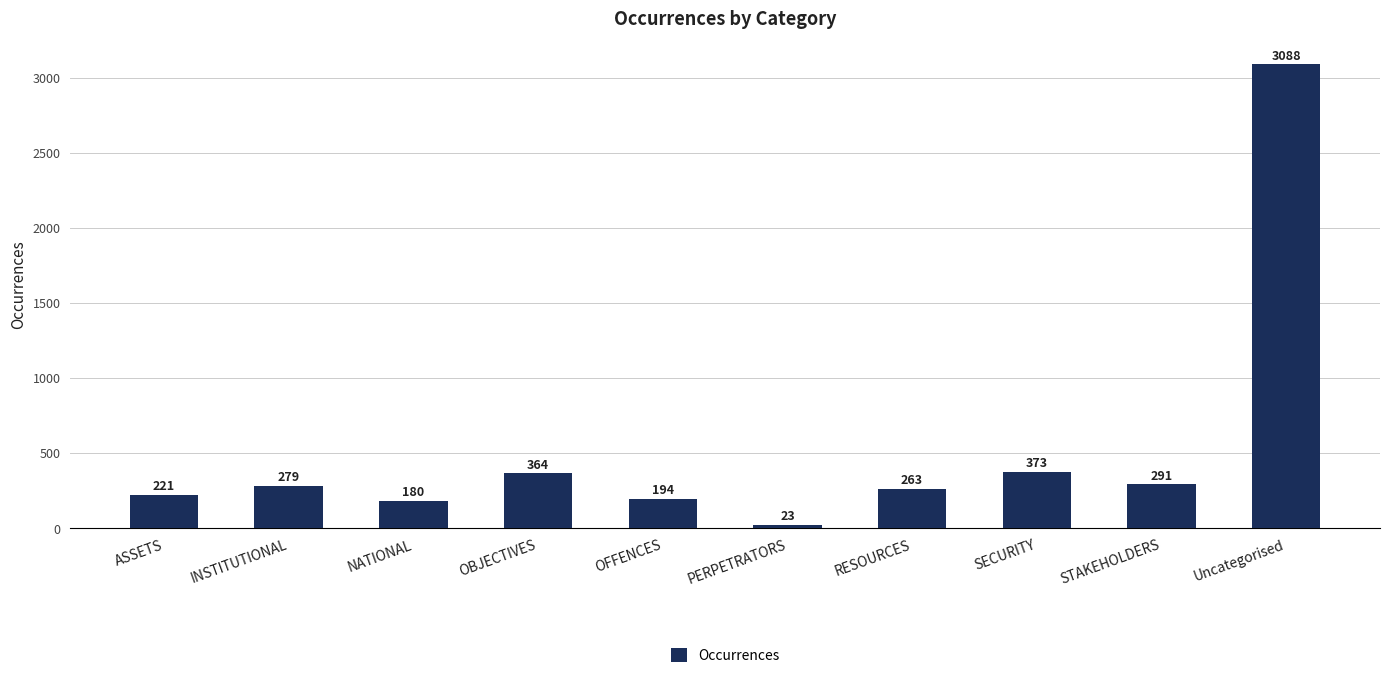

Reading left to right, extract all data points from this chart.

ASSETS=221	INSTITUTIONAL=279	NATIONAL=180	OBJECTIVES=364	OFFENCES=194	PERPETRATORS=23	RESOURCES=263	SECURITY=373	STAKEHOLDERS=291	Uncategorised=3088